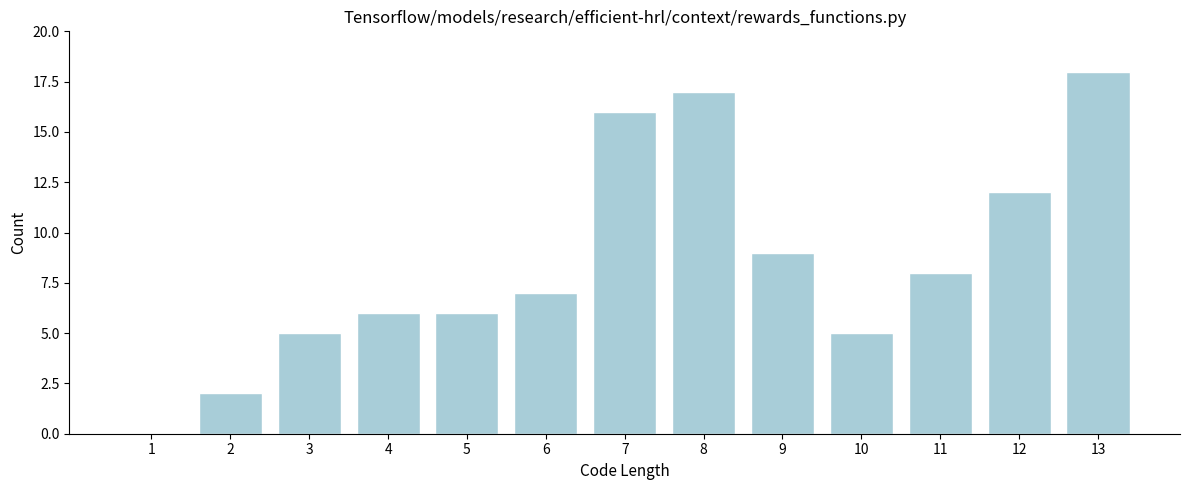

Reading left to right, extract all data points from this chart.

1=0	2=2	3=5	4=6	5=6	6=7	7=16	8=17	9=9	10=5	11=8	12=12	13=18